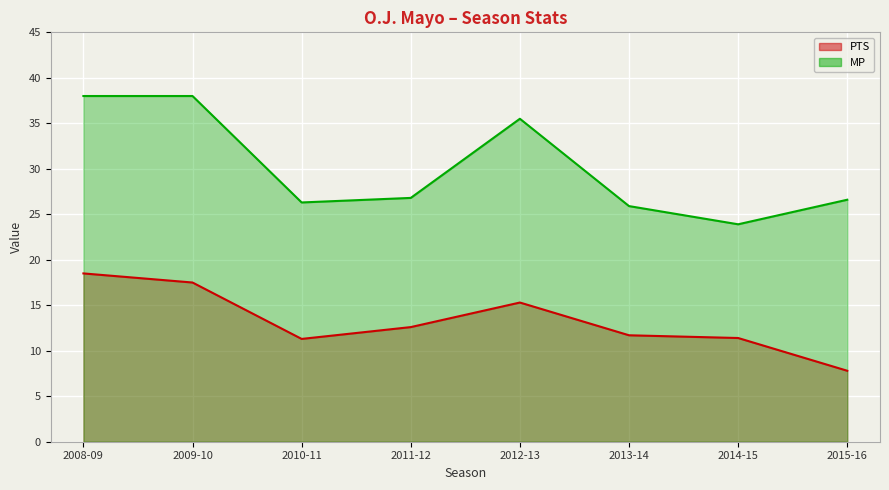

What is the label of the 4th point from the right?

2012-13